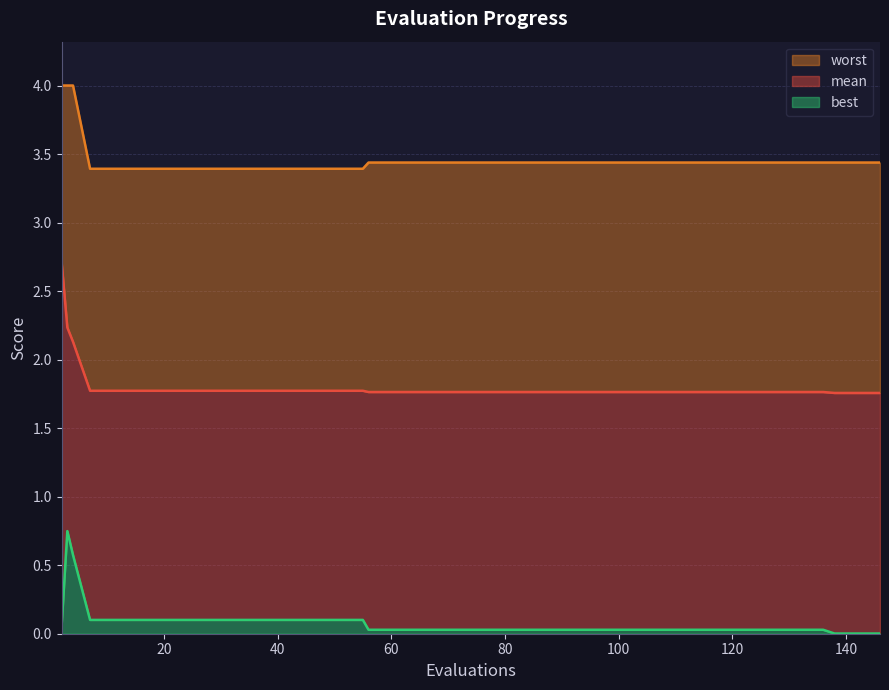

The best series shows 0.0 at 80. True or false?

True